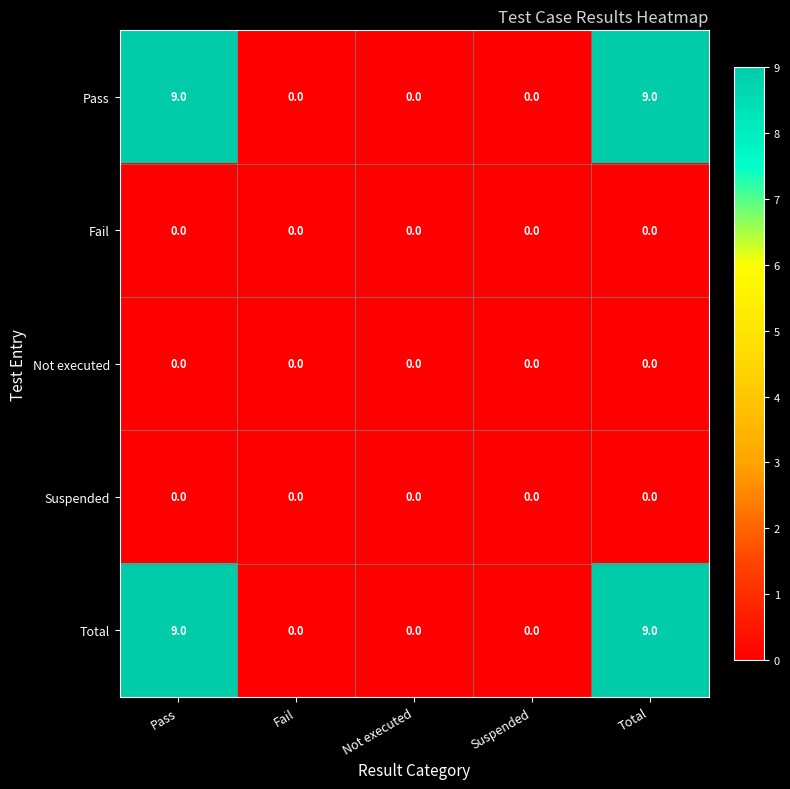

What is the maximum value for Total?

9